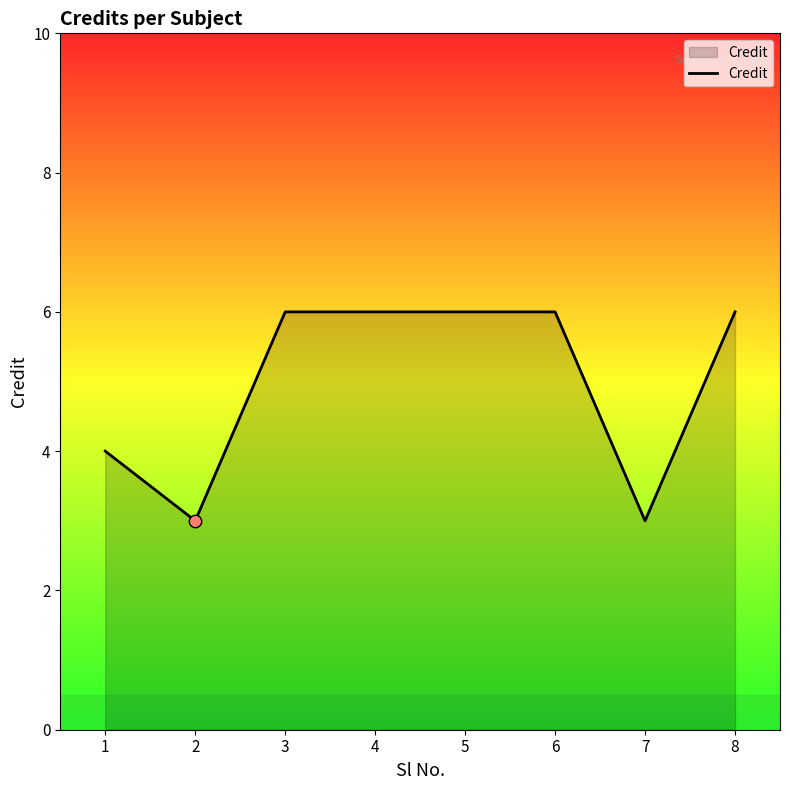

Approximately how many times larger is the value at 2 compared to 4?

0.5